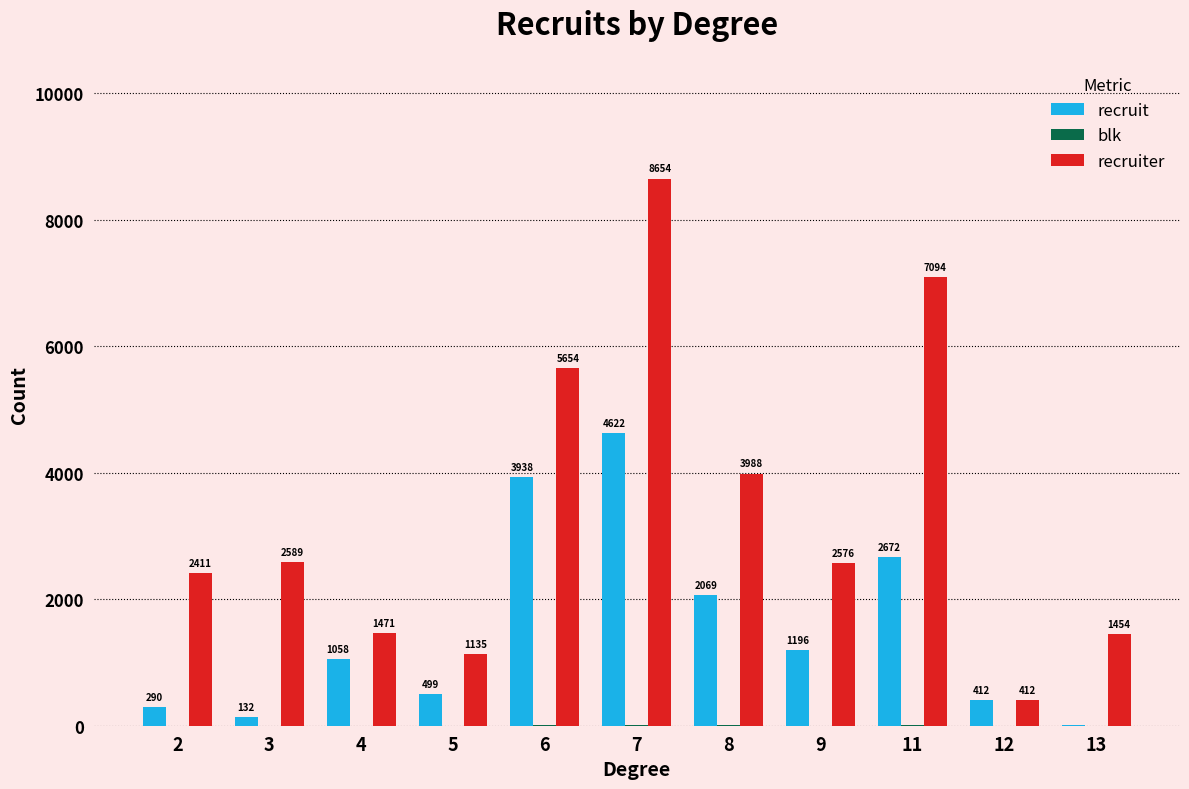

What is the sum of all recruiter values?

37438